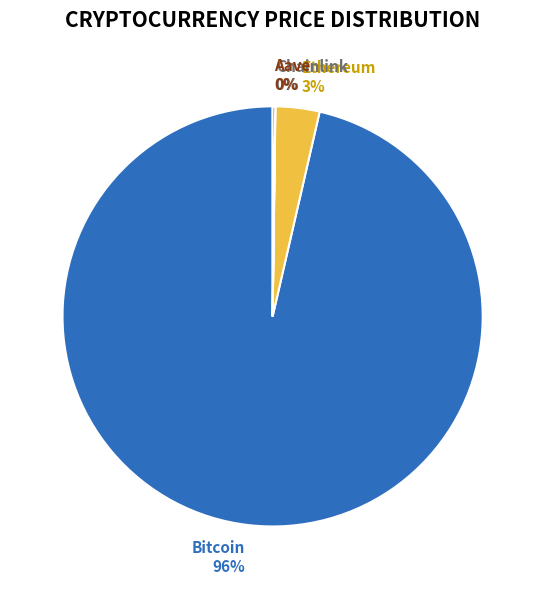

The Bitcoin 96% slice represents 87% of the pie. True or false?

False